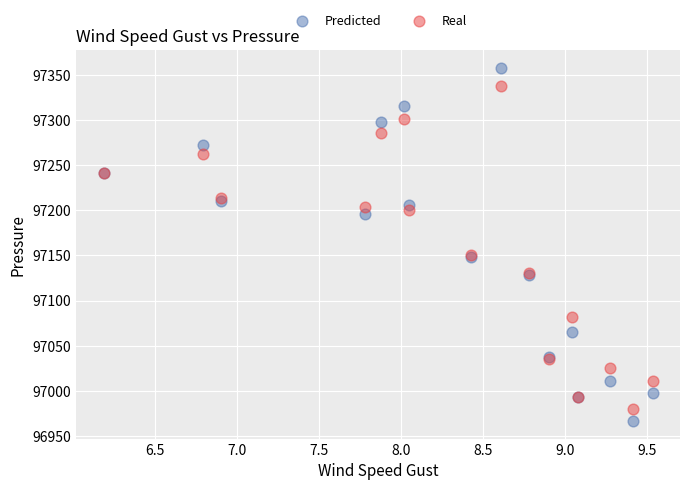

Which series contains the lowest Y value?

Predicted